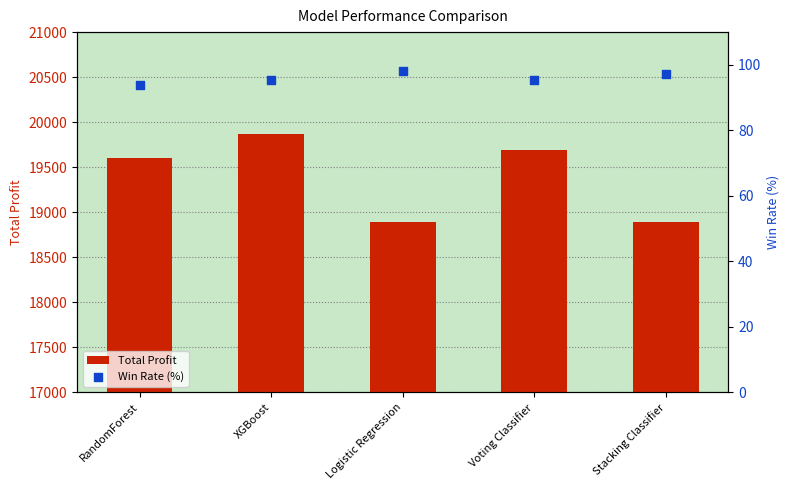

Which series reaches the maximum Y coordinate?

Total Profit